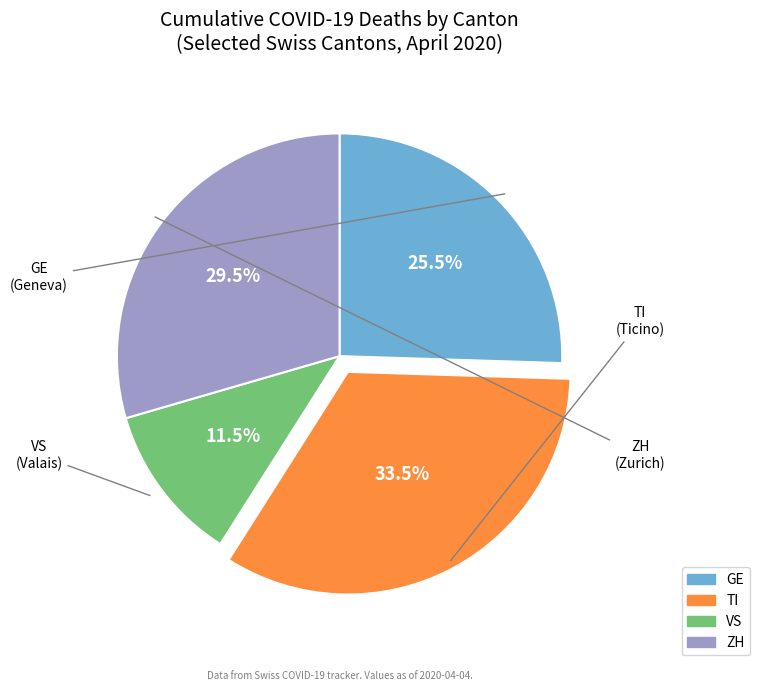

Rank the categories by value from highest to lowest.

TI, ZH, GE, VS